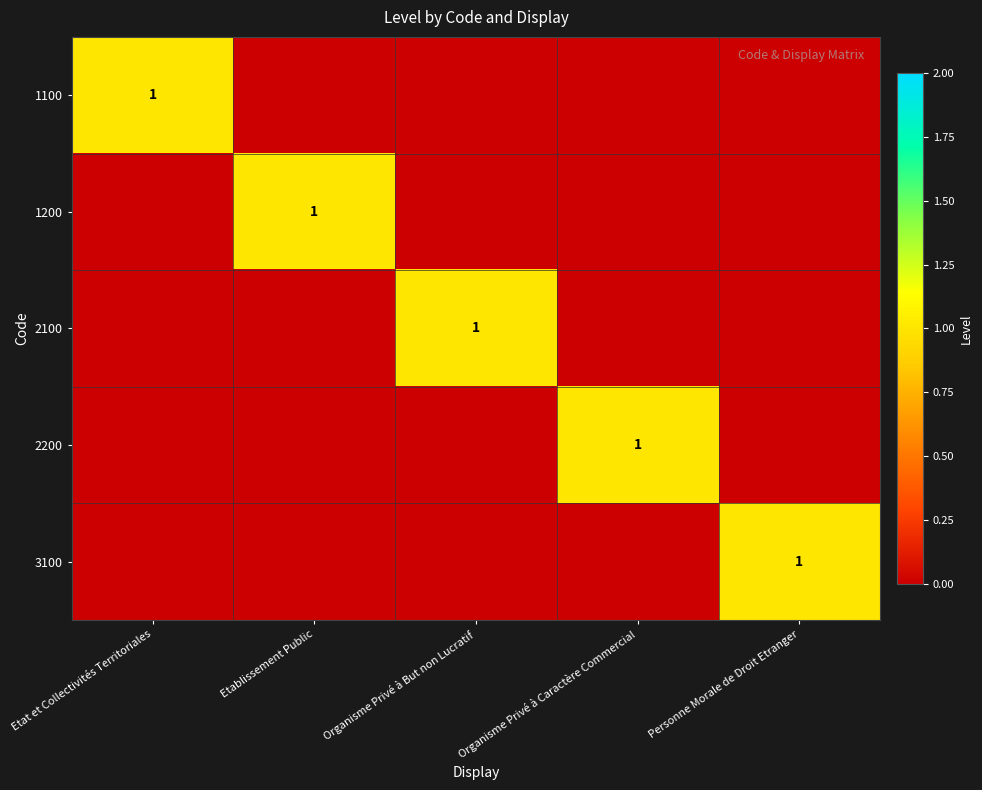

The value of 2200 at Organisme Privé à Caractère Commercial is 1. True or false?

True